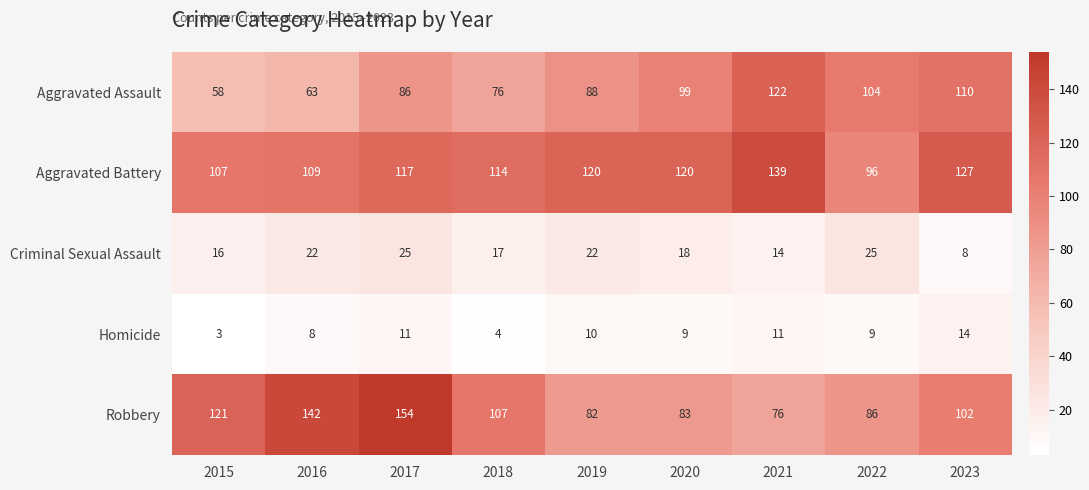

What is the difference between the maximum and minimum values in the Criminal Sexual Assault series?

17